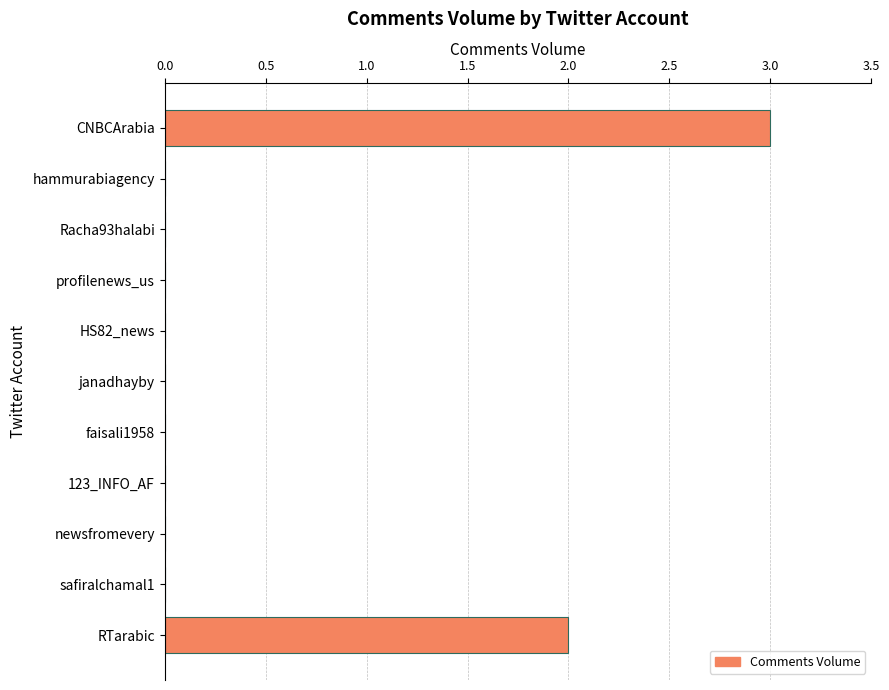

At which category does the chart reach its peak across all series?

CNBCArabia